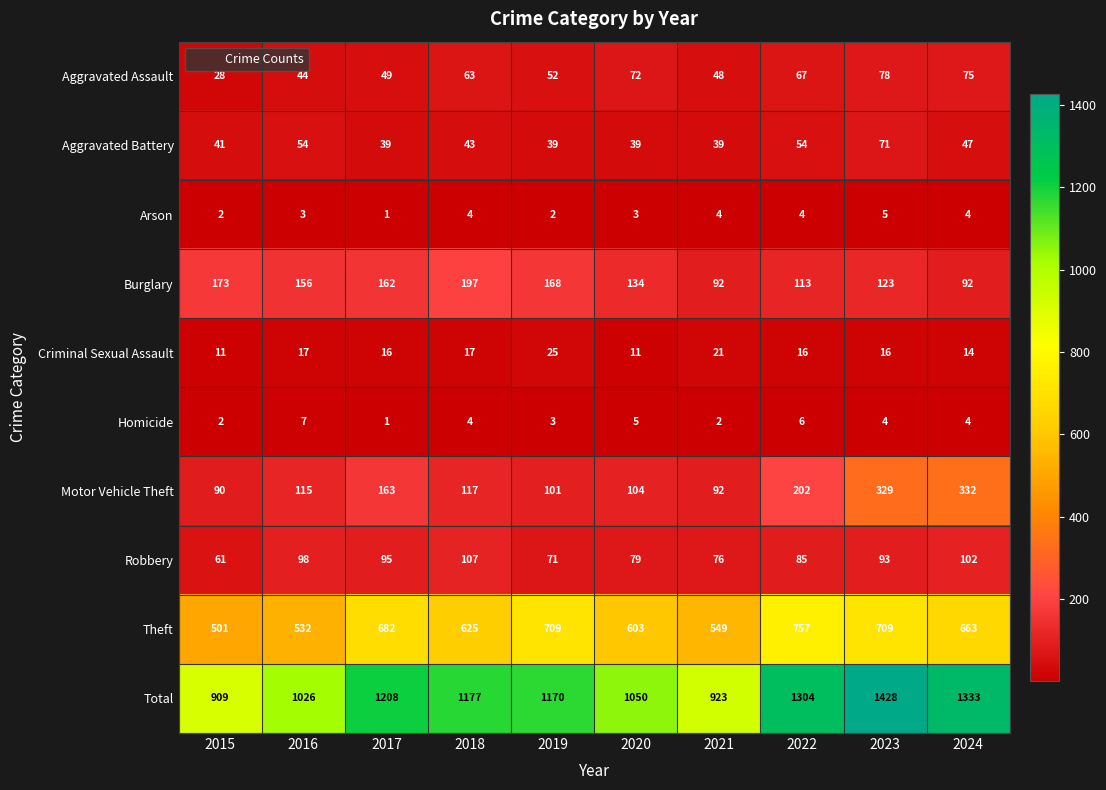

What is the difference between the maximum and minimum values in the Homicide series?

6